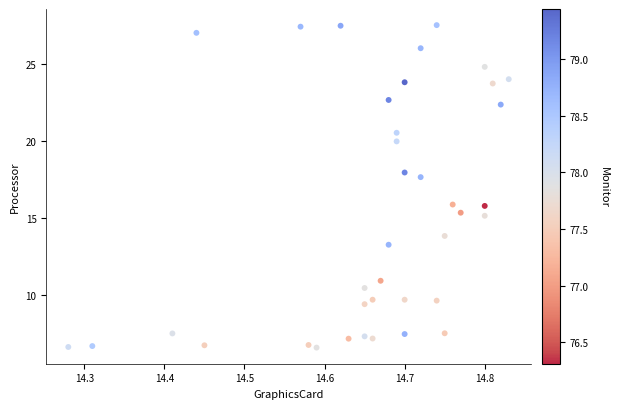

What is the range of Y values (max minus min)?

20.9